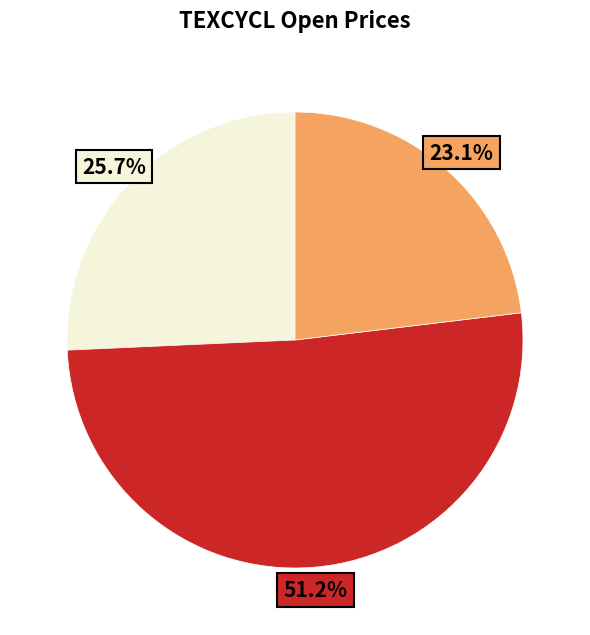

Is there a majority slice in this chart?

Yes